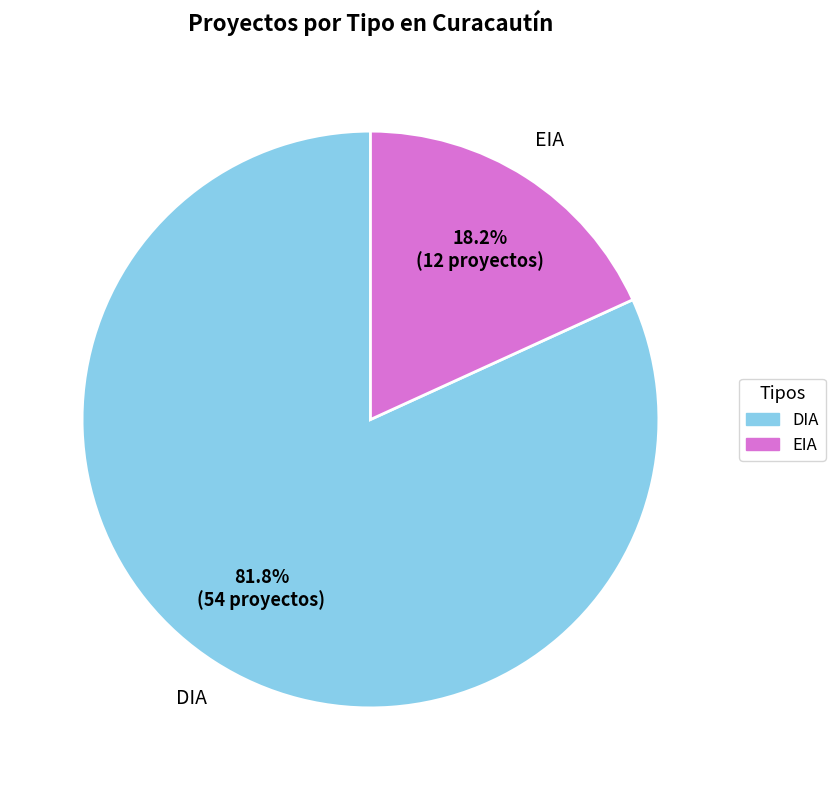

Which has a higher value, EIA or DIA?

DIA